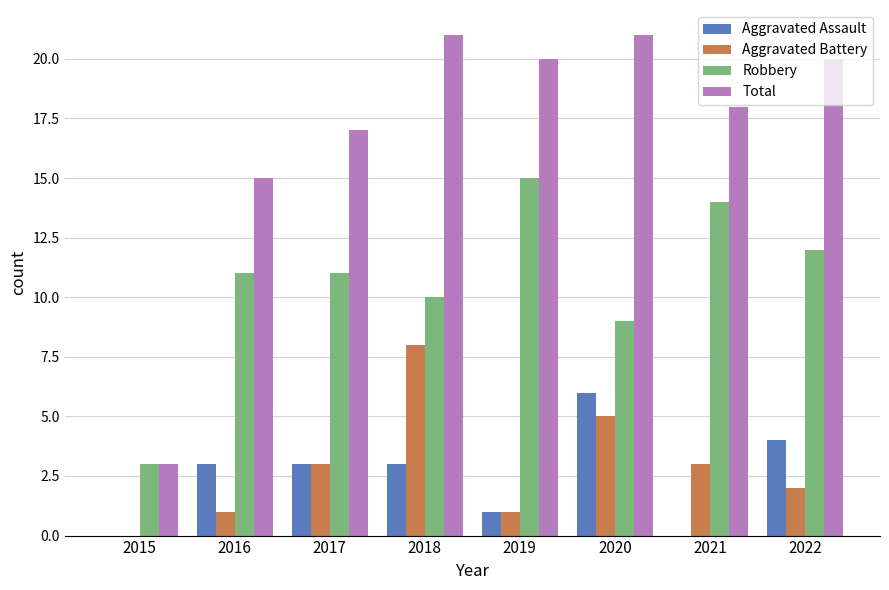

Count the number of categories in the chart.

8